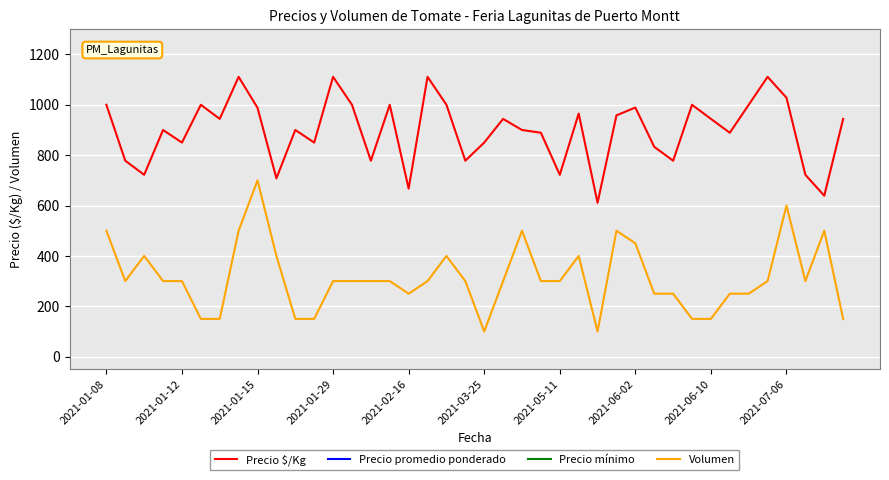

How many interior local peaks does the Precio promedio ponderado series have?

12